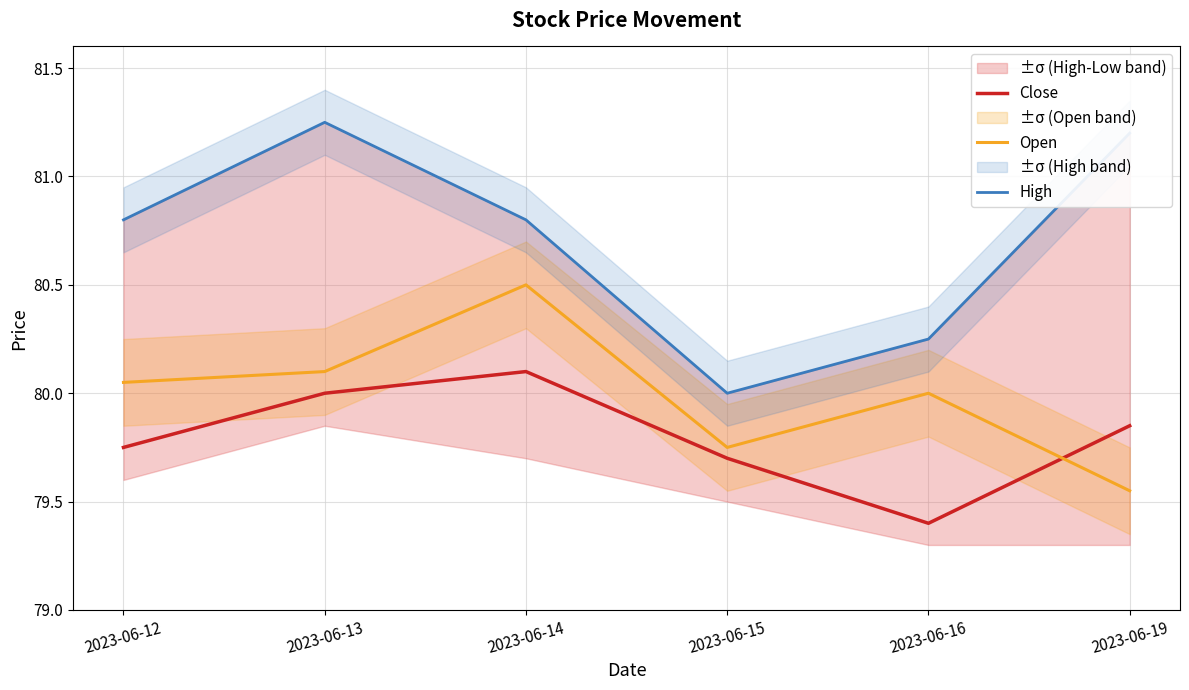

Count the Close values in the range 79 to 80.

5